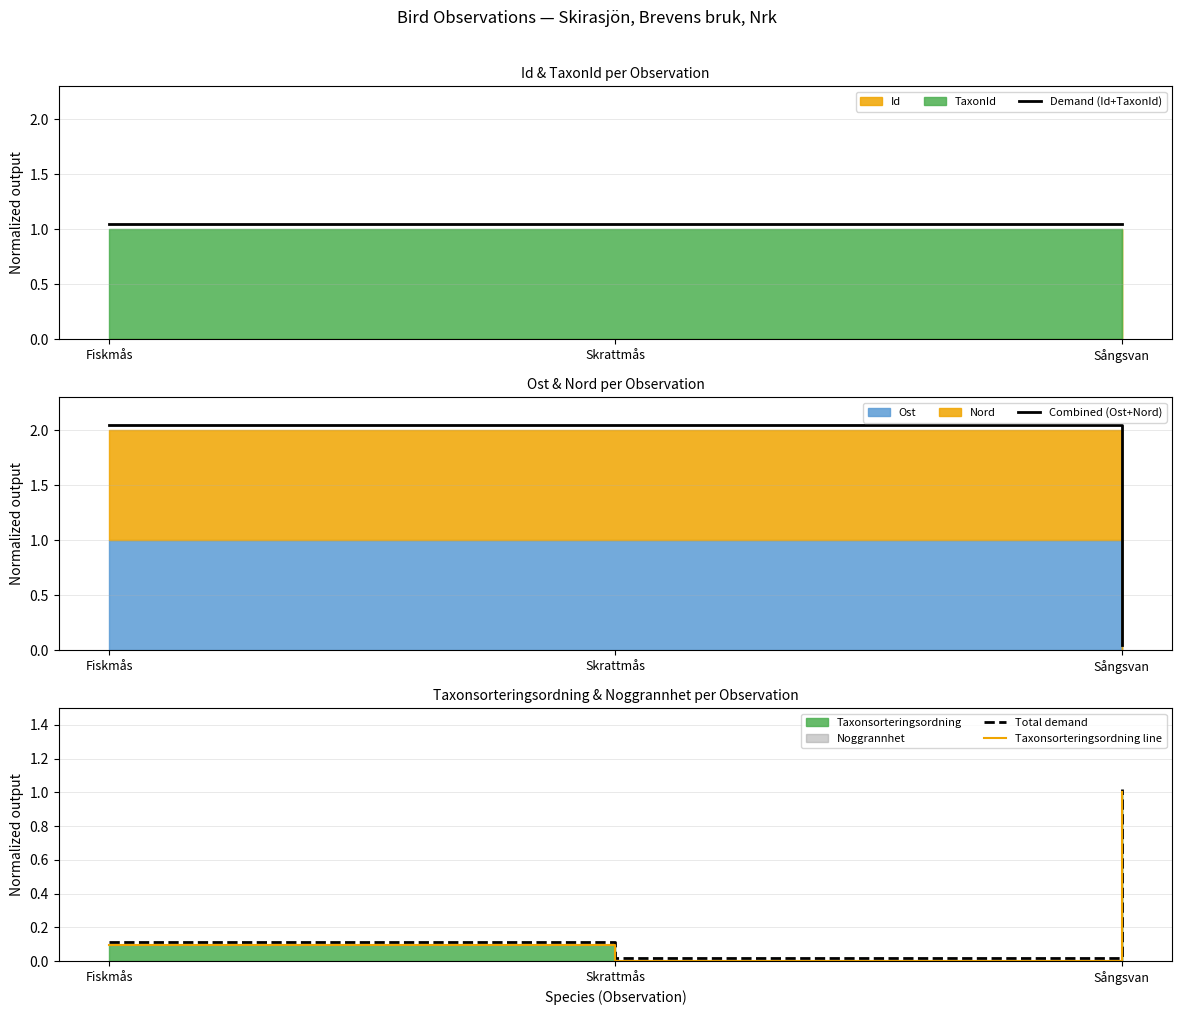

What is the difference between the Combined (Ost+Nord) values at Sångsvan and Fiskmås?

2.0